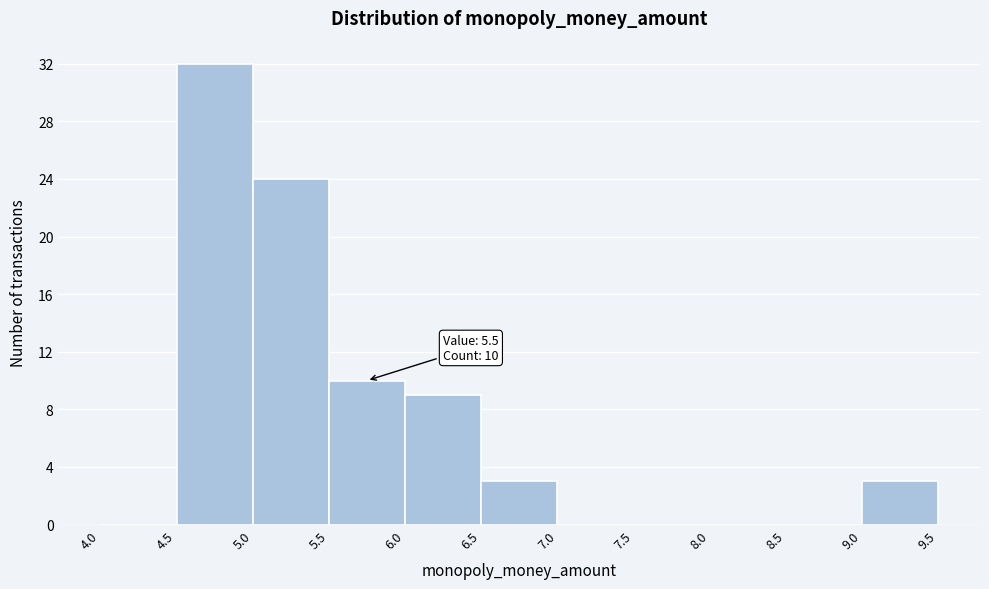

Which range on the x-axis has the tallest bar?

4.5 to 5.0